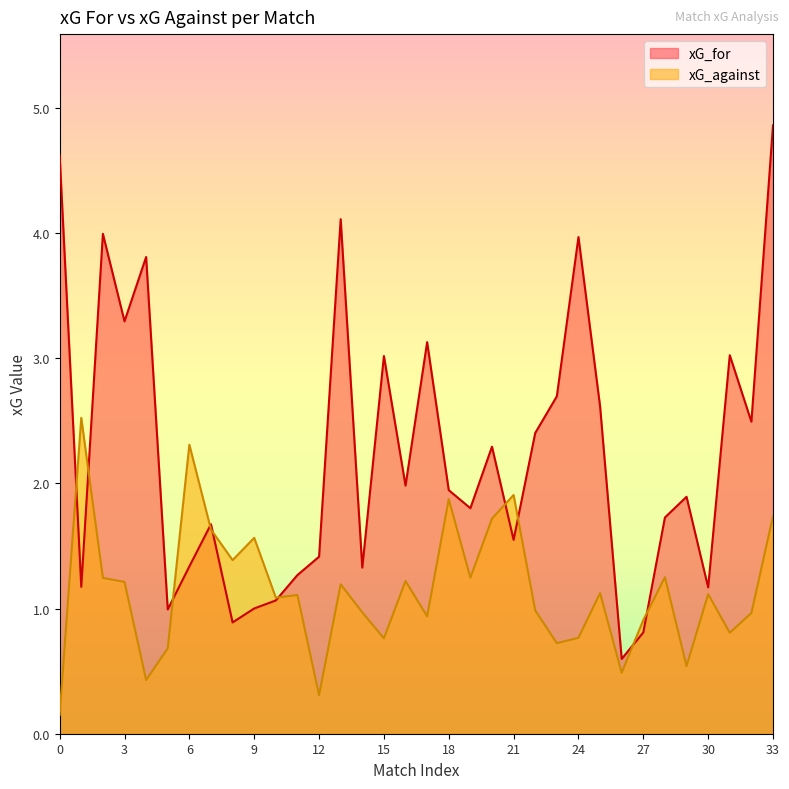

True or false: xG_for has more than 0 points higher than both neighbors.

True